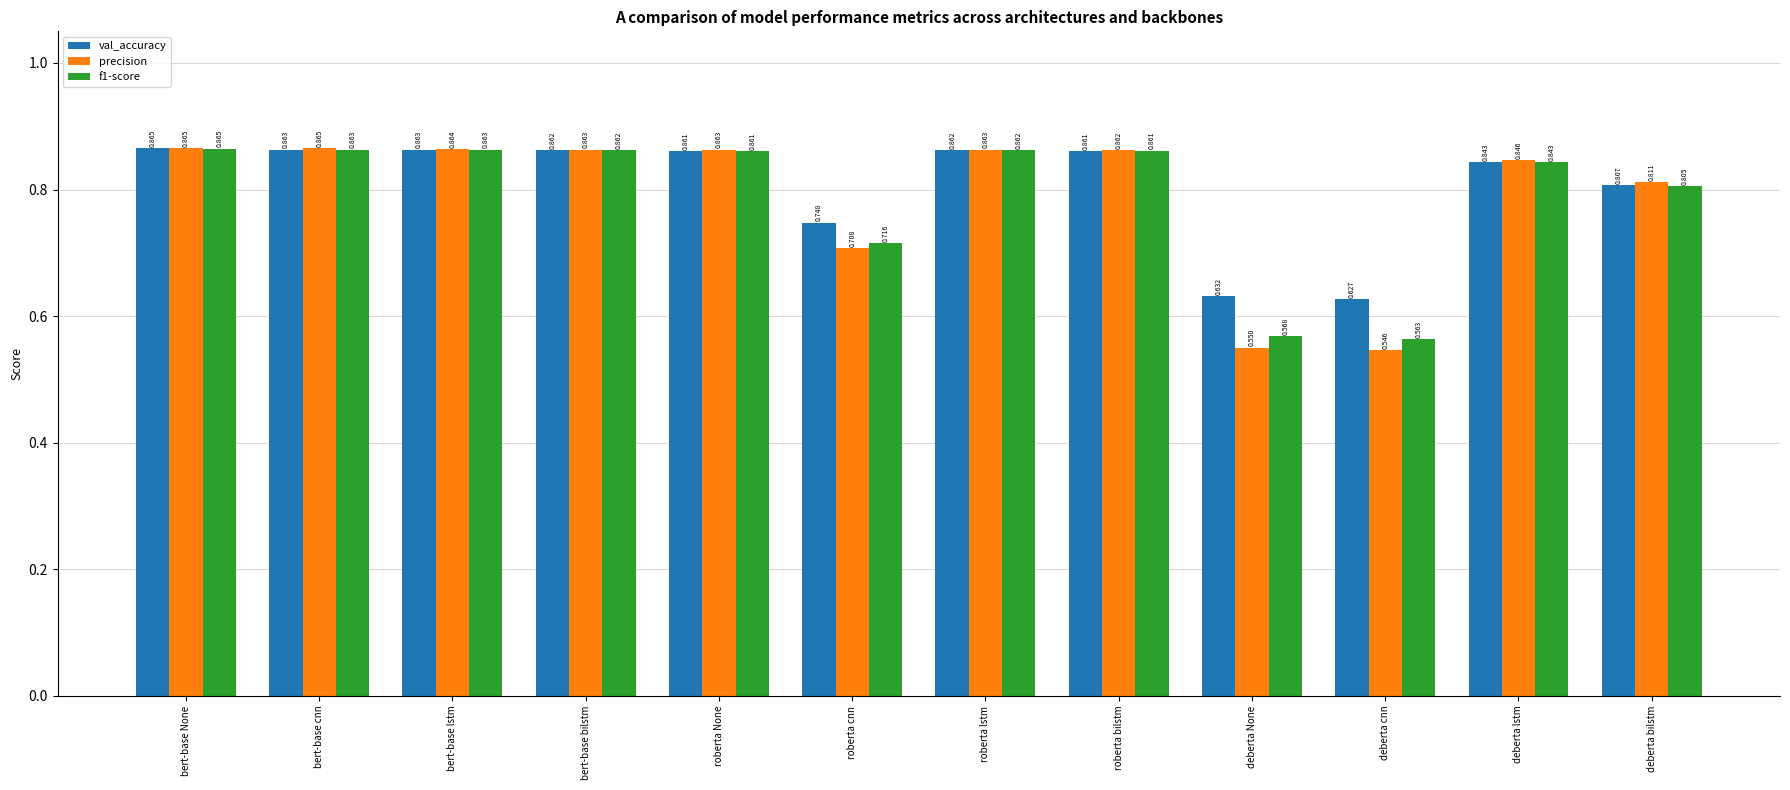

What is the sum of the precision values at roberta bilstm and roberta cnn?

1.6